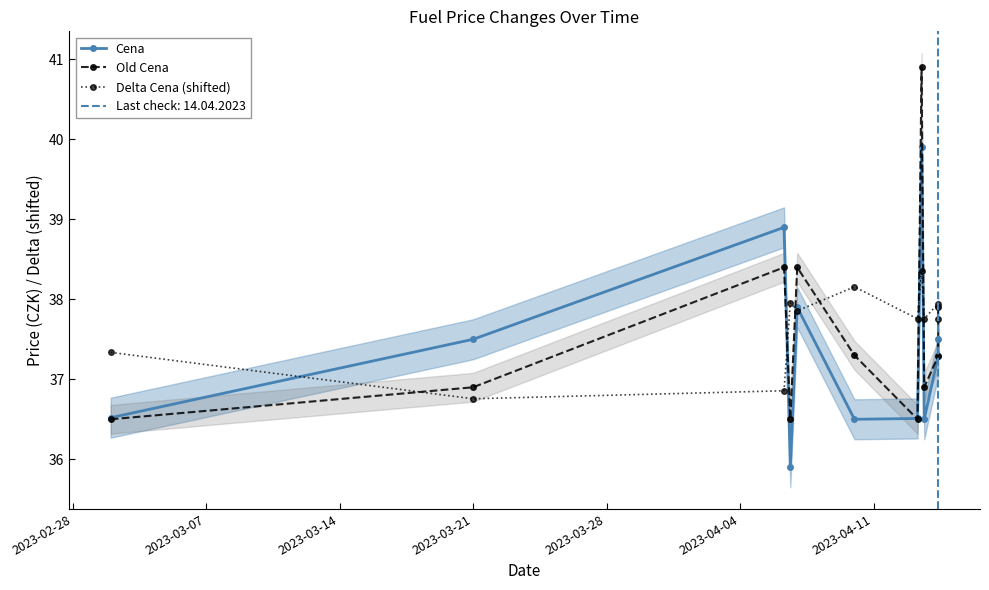

What is the value of the Old Cena point at the 6th from the left?

37.3